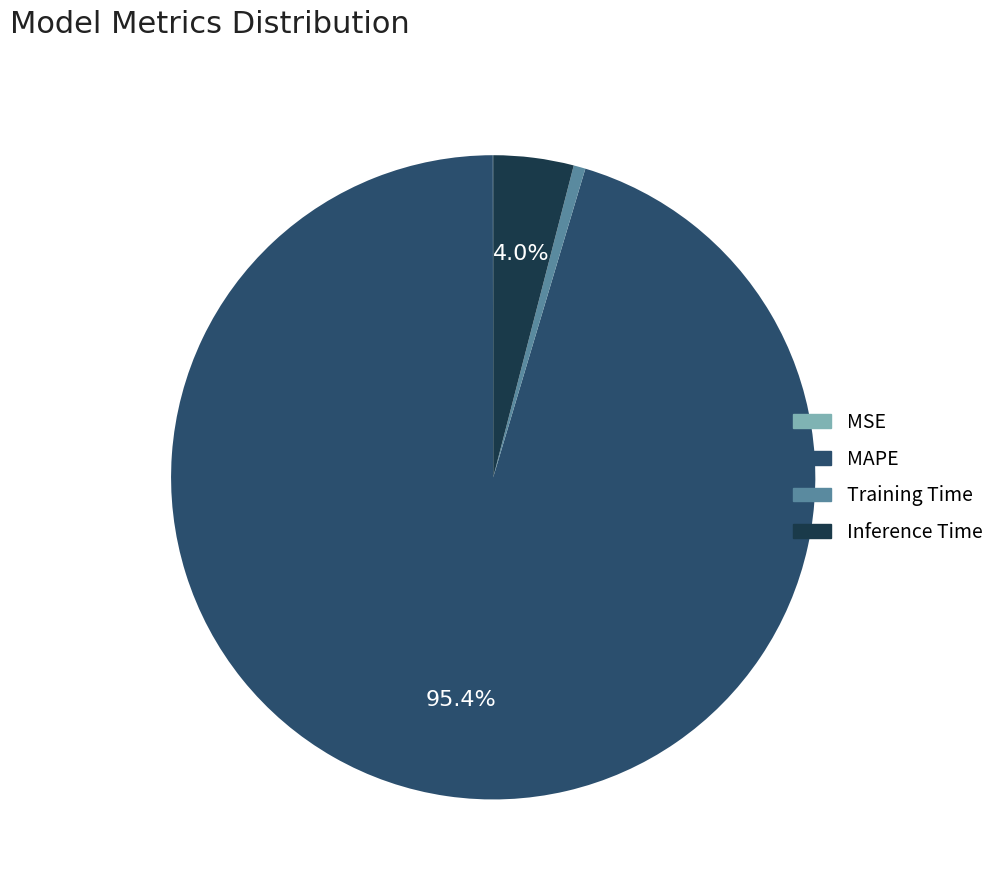

To the nearest percent, what is the difference between the MAPE and Training Time slice percentages?

95%